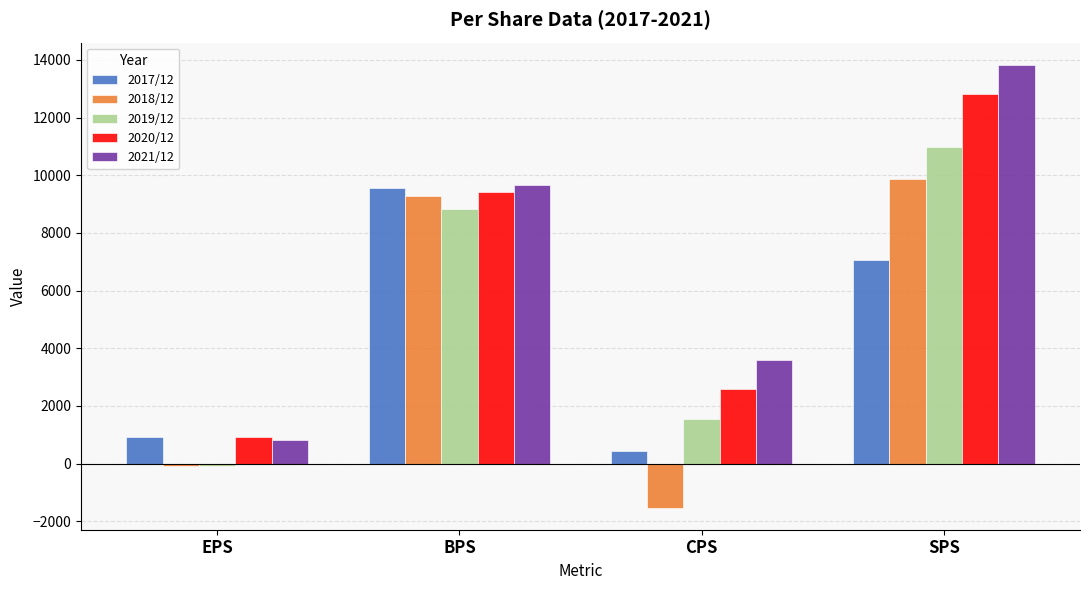

What is the difference between the highest and lowest values at SPS?

6789